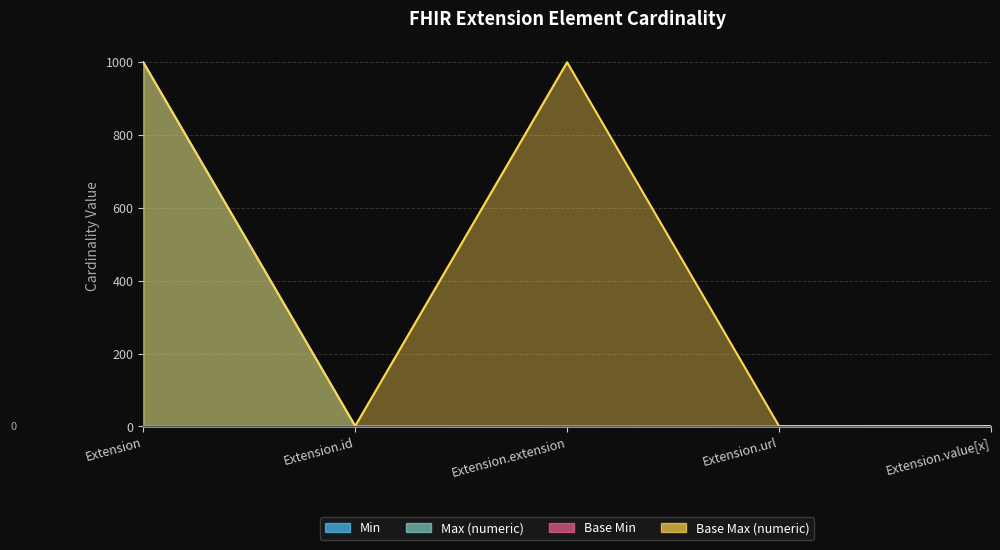

How many categories are shown in the chart?

5